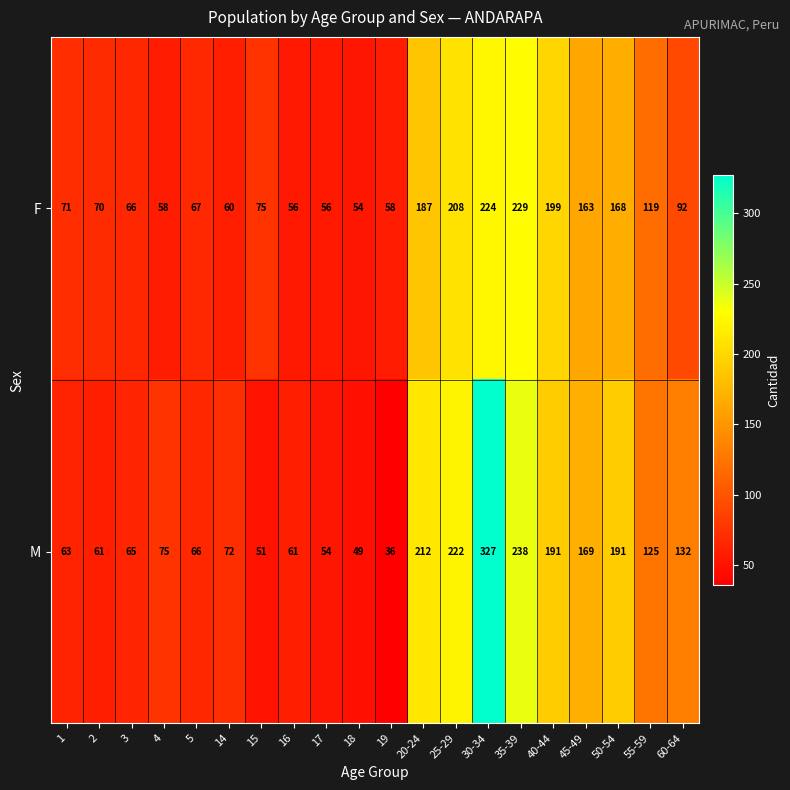

List the series in order of their overall mean, lowest first.

F, M